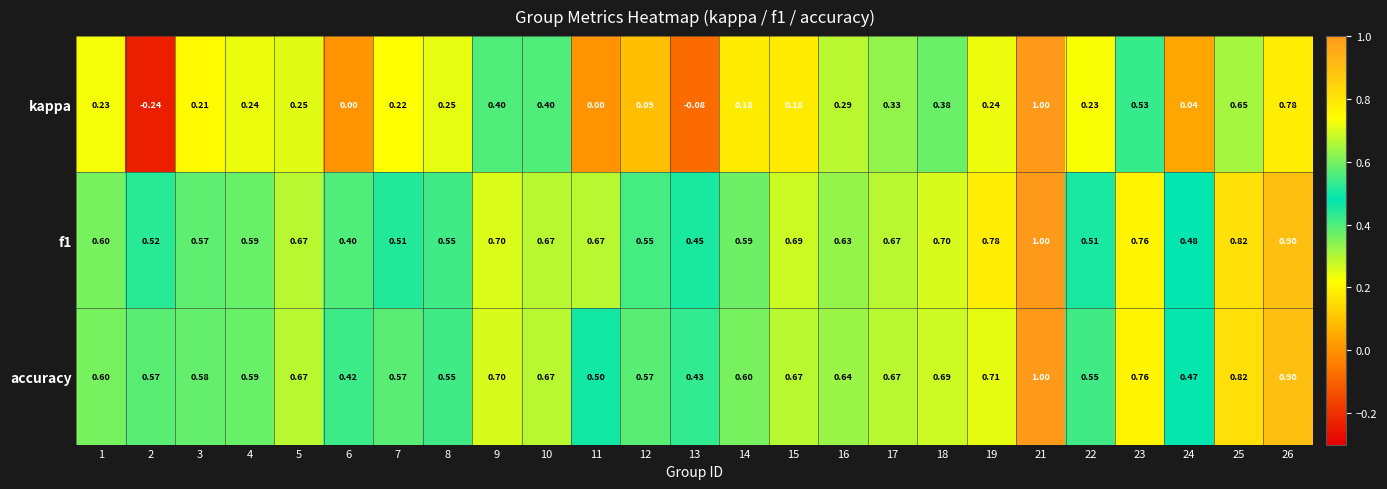

Is the value of f1 at 21 greater than the value of kappa at 18?

Yes